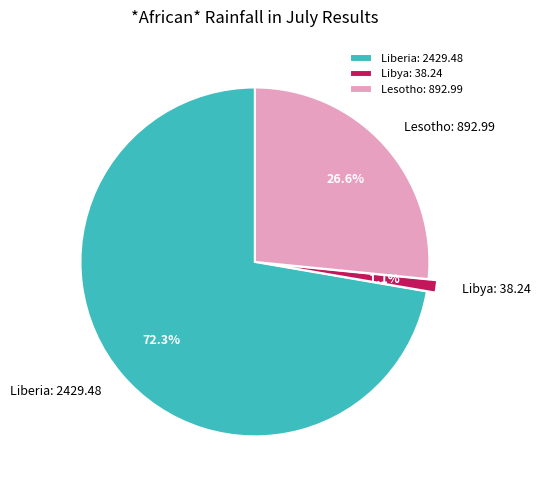

What percentage is the Lesotho slice, to the nearest percent?

27%